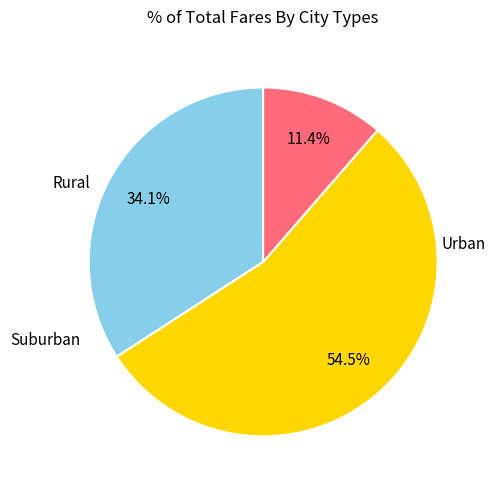

To the nearest percent, what is the difference between the largest and smallest slice percentages?

43%